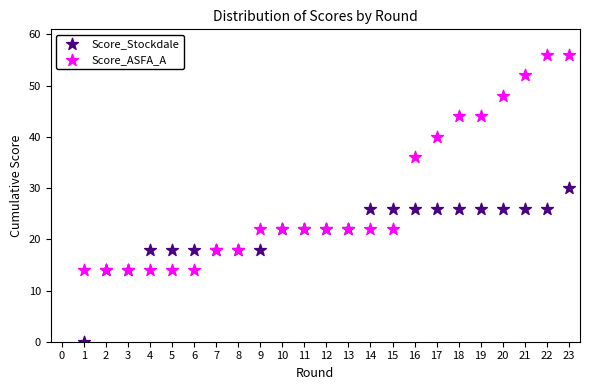

In the Score_ASFA_A series, what Y value is closest to 35?

36